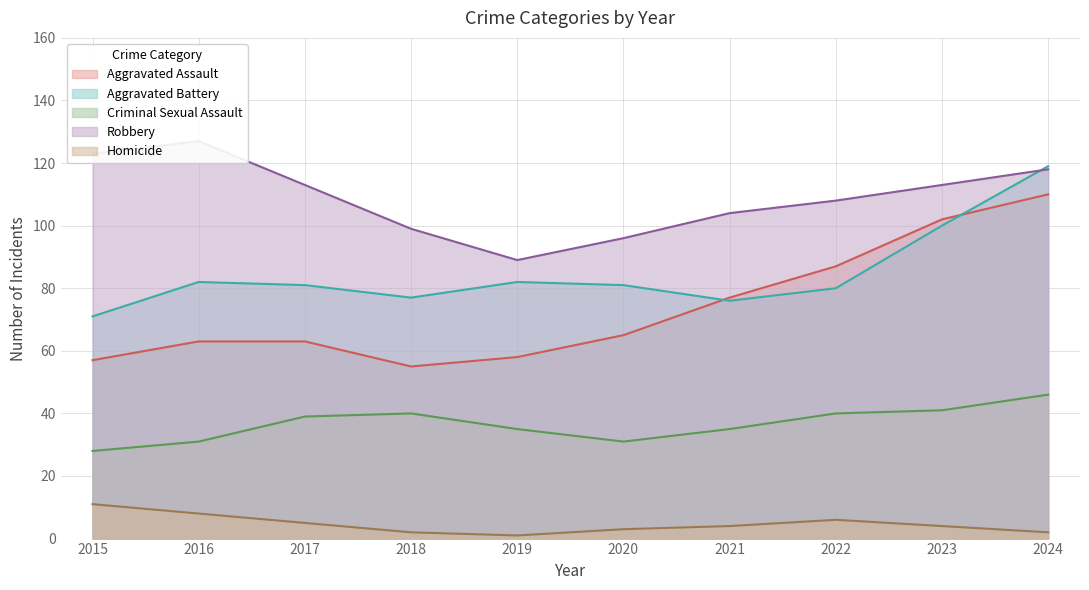

The Criminal Sexual Assault series shows 21 at 2017. True or false?

False